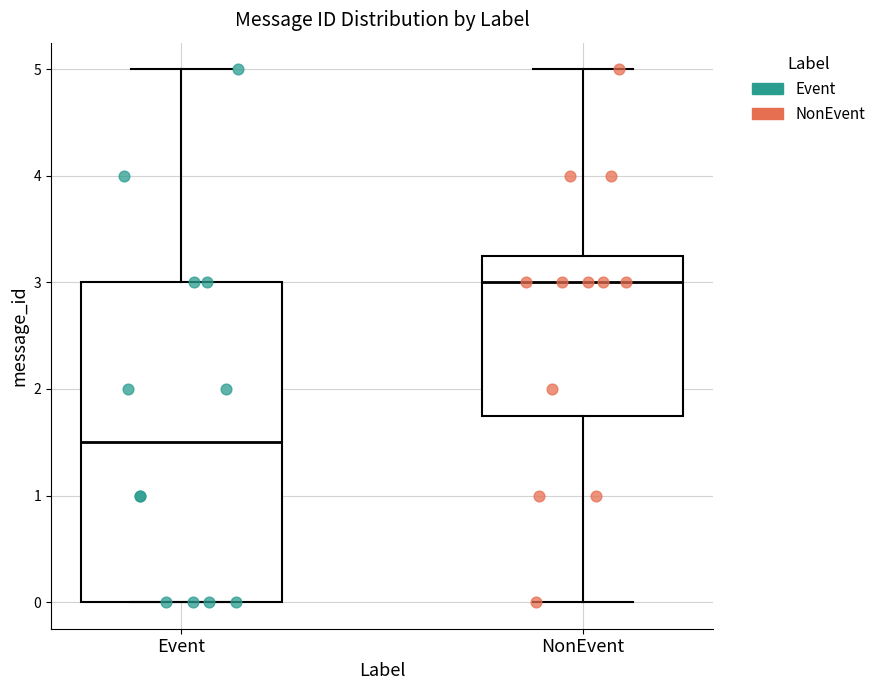

Reading left to right, transcribe this box plot: for each box, give where its median line is, the range the box spans, and where its two whiskers end, as read against the y-axis. The values are not printed on the chart, so give them approximately, as read against the axis.

Event: median 1.5, box 0.0 to 3.0, whiskers 0.0 to 5.0
NonEvent: median 3.0, box 1.8 to 3.3, whiskers 0.0 to 5.0